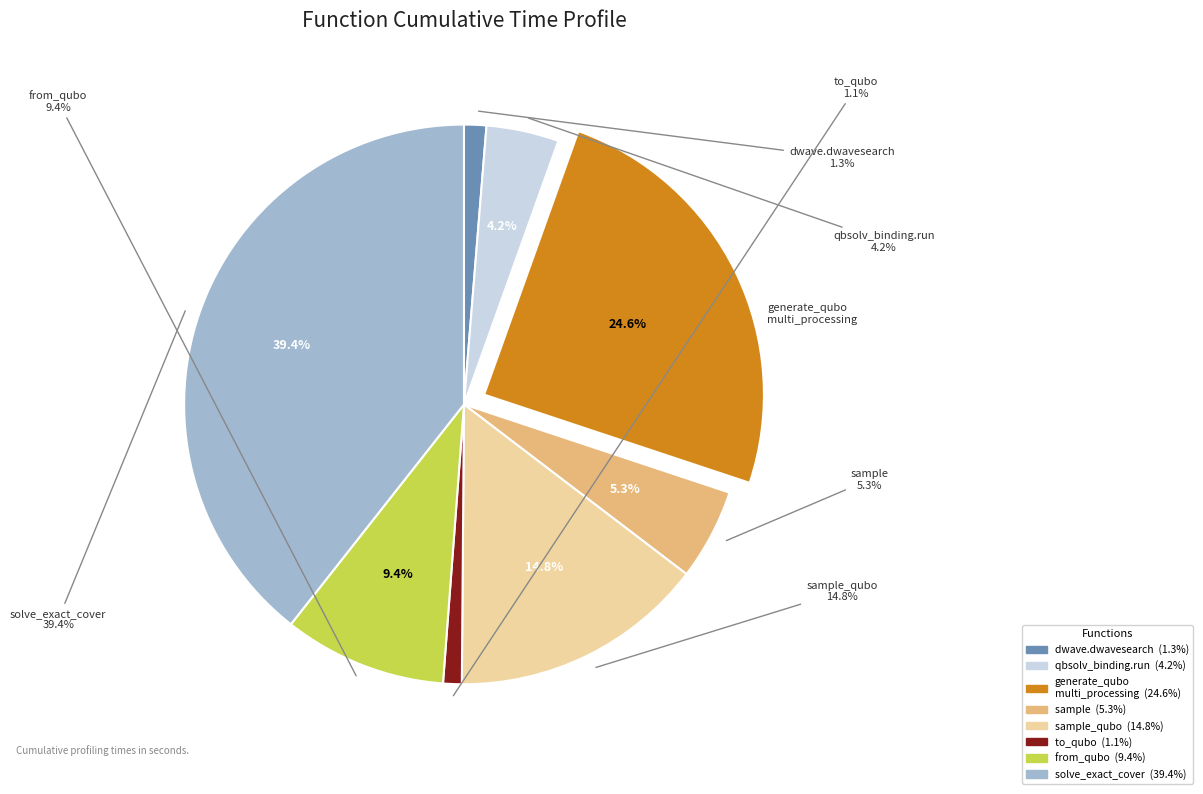

How many slices are in this pie chart?

8